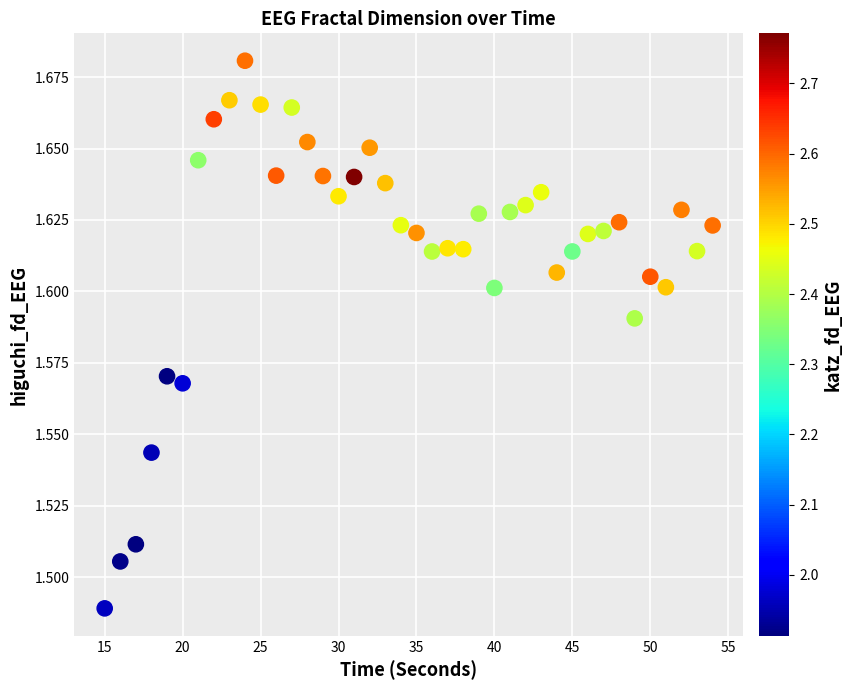

What is the range of X values (max minus min)?

39.0